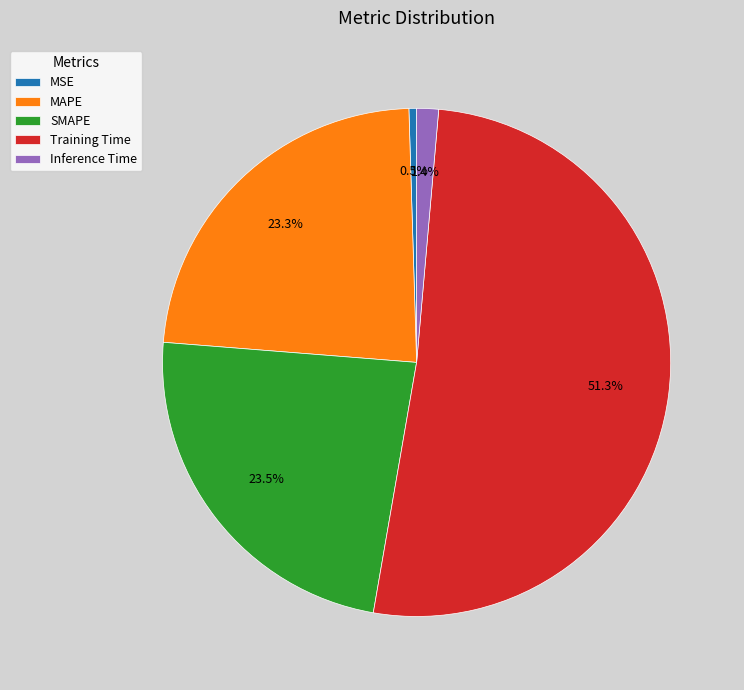

To the nearest percent, what portion does Inference Time represent?

1%